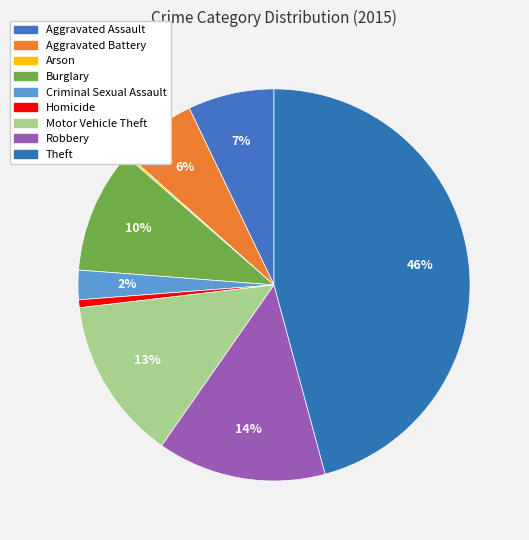

Approximately how many times larger is the value at Burglary compared to Aggravated Assault?

1.4